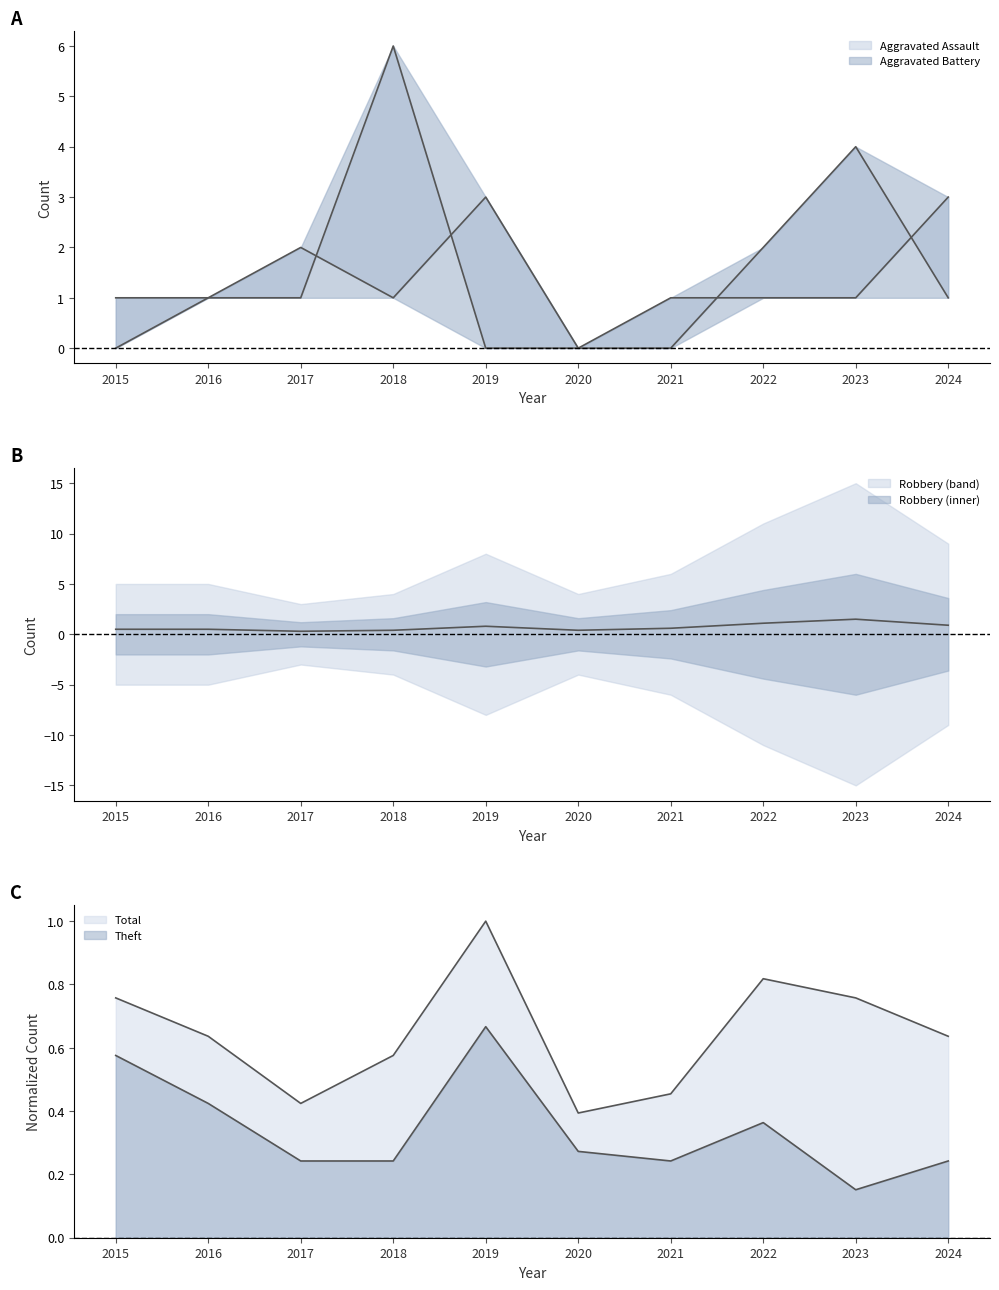

What is the difference between the maximum and minimum values in the Robbery series?

1.2